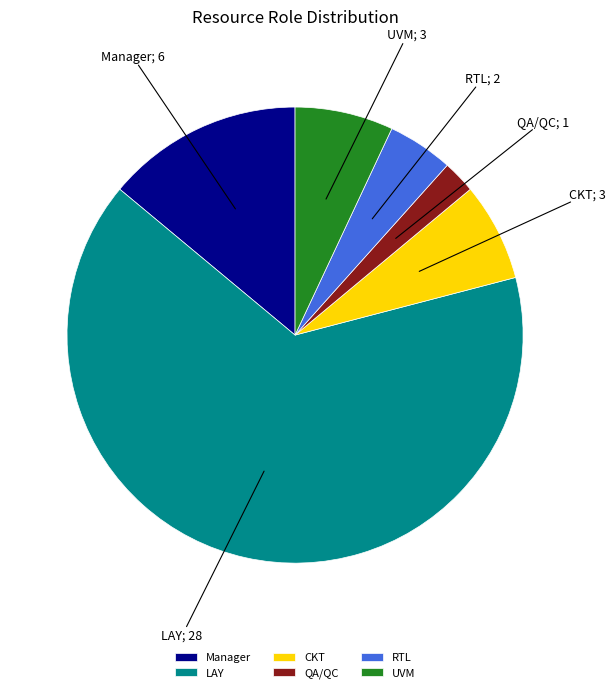

True or false: QA/QC accounts for 12% of the total.

False